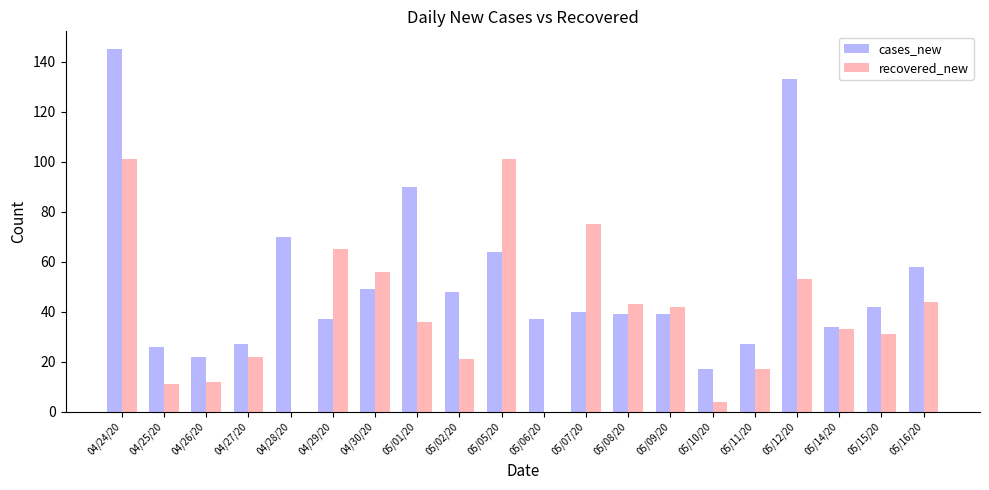

Reading left to right, extract all data points from this chart.

cases_new: 145	26	22	27	70	37	49	90	48	64	37	40	39	39	17	27	133	34	42	58
recovered_new: 101	11	12	22	0	65	56	36	21	101	0	75	43	42	4	17	53	33	31	44